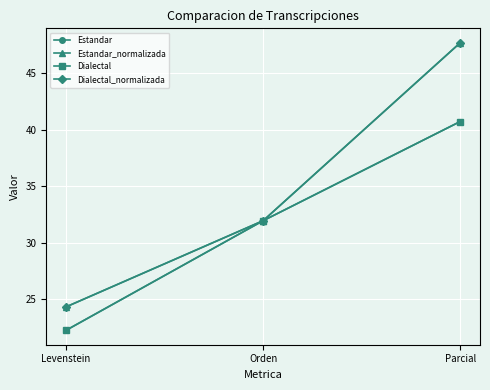

Does the chart have visible grid lines?

Yes